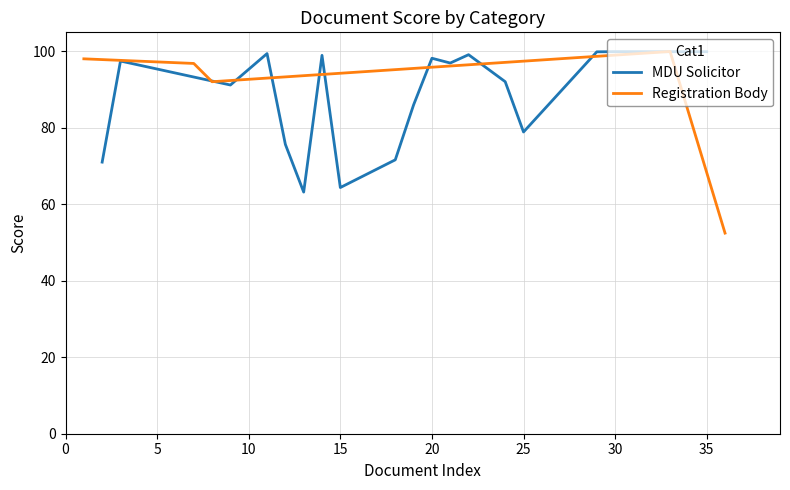

Is it true that MDU Solicitor equals 100.0 at 30?

True